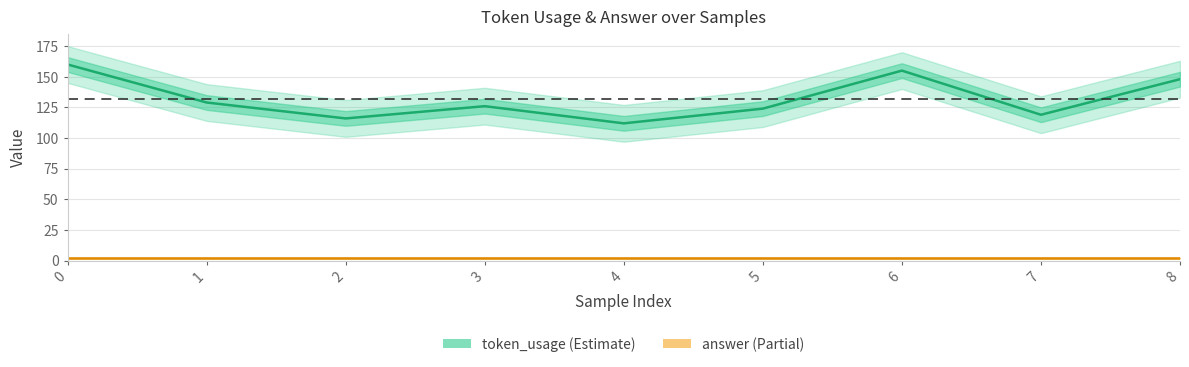

How many interior local peaks does the token_usage series have?

2